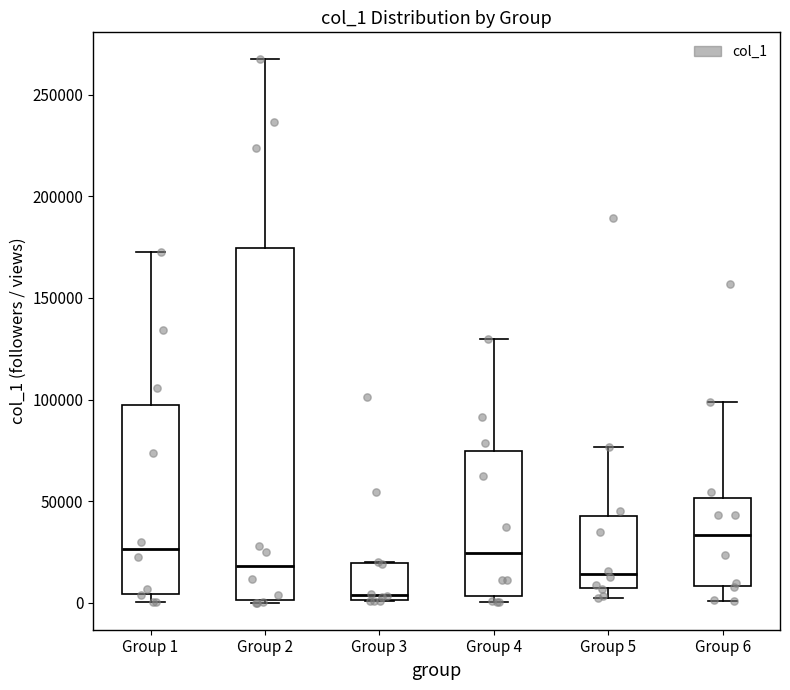

Comparing the boxes themselves (not the whiskers), which one is the tallest?

Group 2